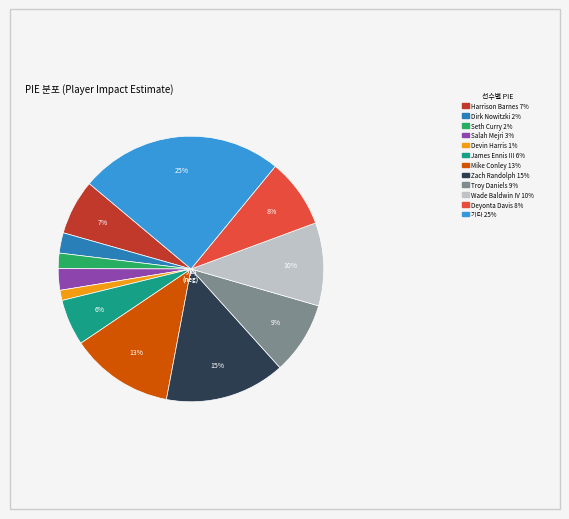

To the nearest percent, what is the difference between the largest and smallest slice percentages?

24%